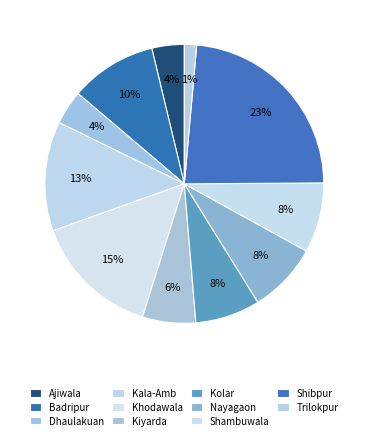

How much of the chart is everything except Dhaulakuan?

96.0%